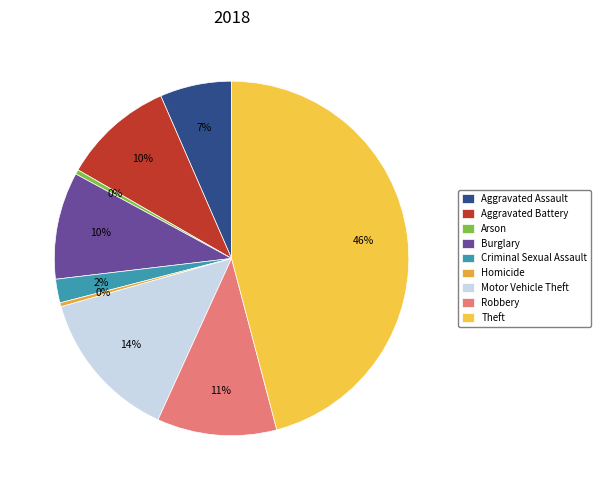

Is Burglary the majority of the pie?

No